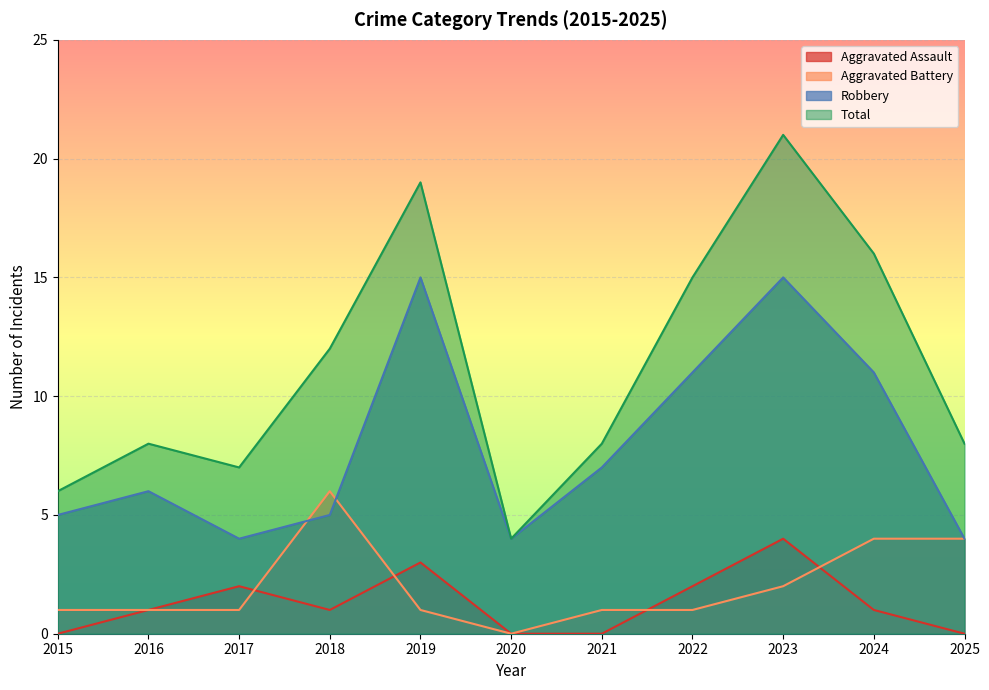

Does the chart display data point markers on the line(s)?

No